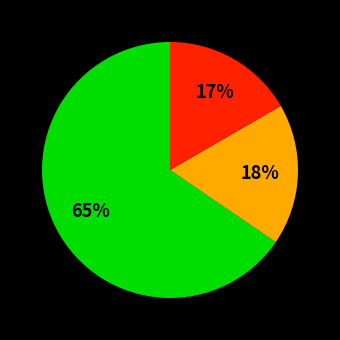

Does any single category account for the majority?

Yes